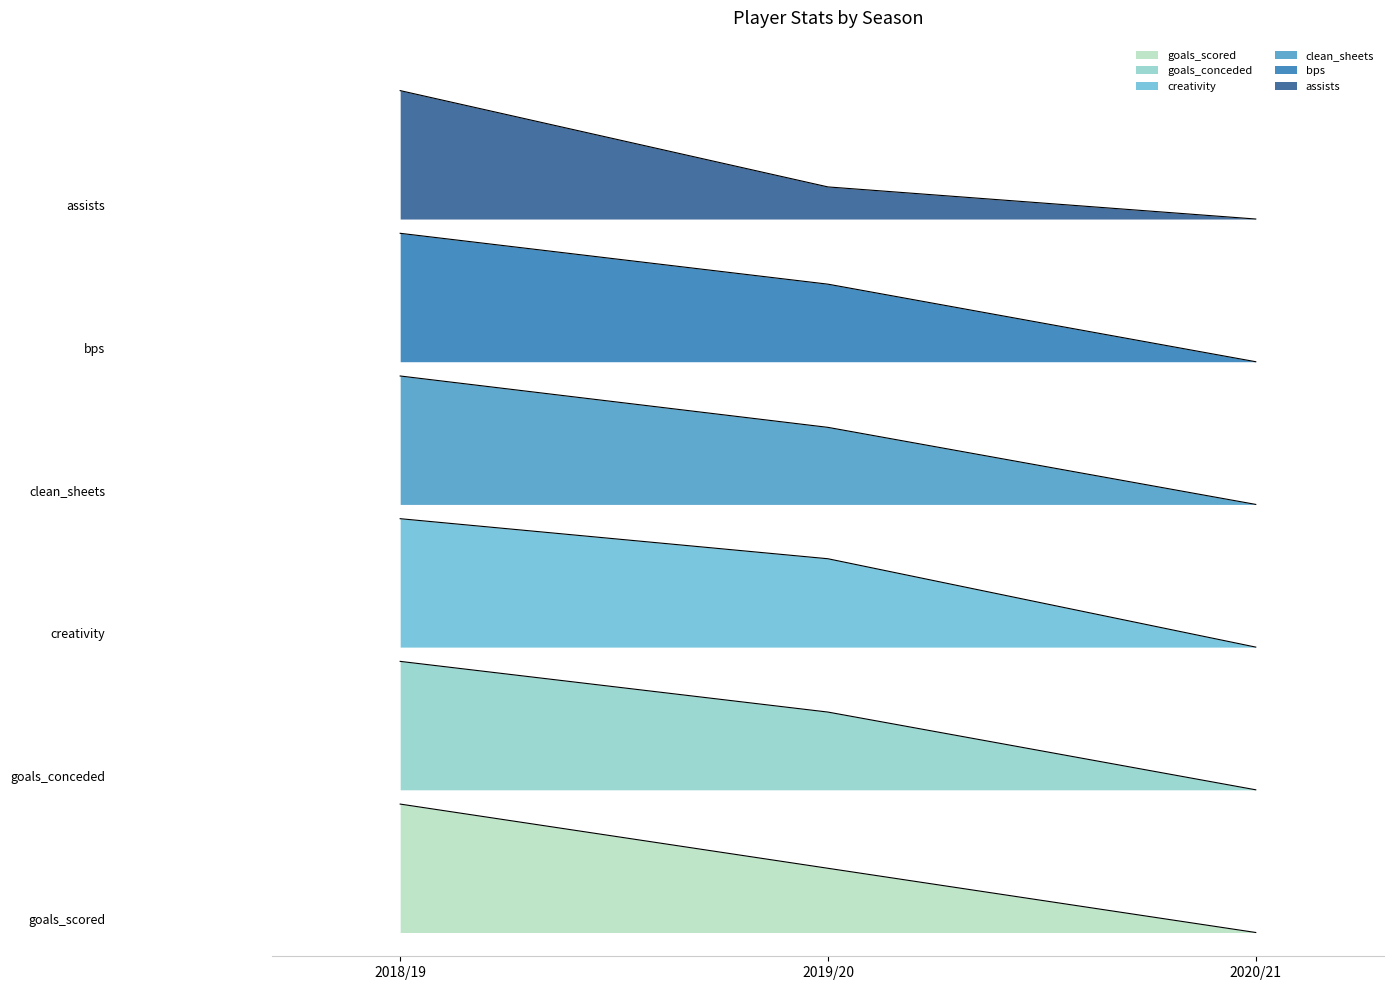

What is the sum of the creativity values at 2019/20 and 2020/21?

5.5